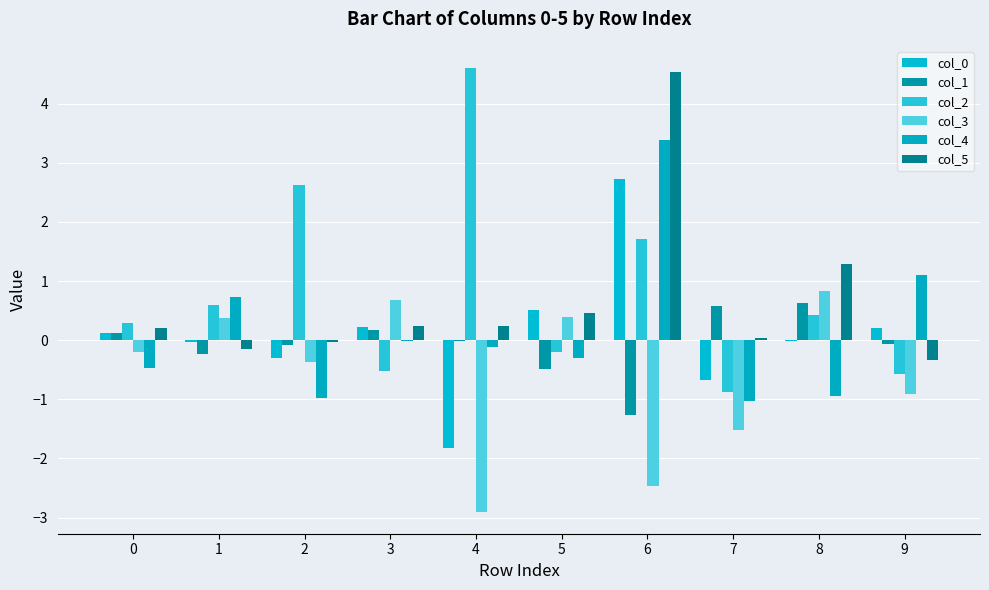

What is the total value across all series at 1?

1.3